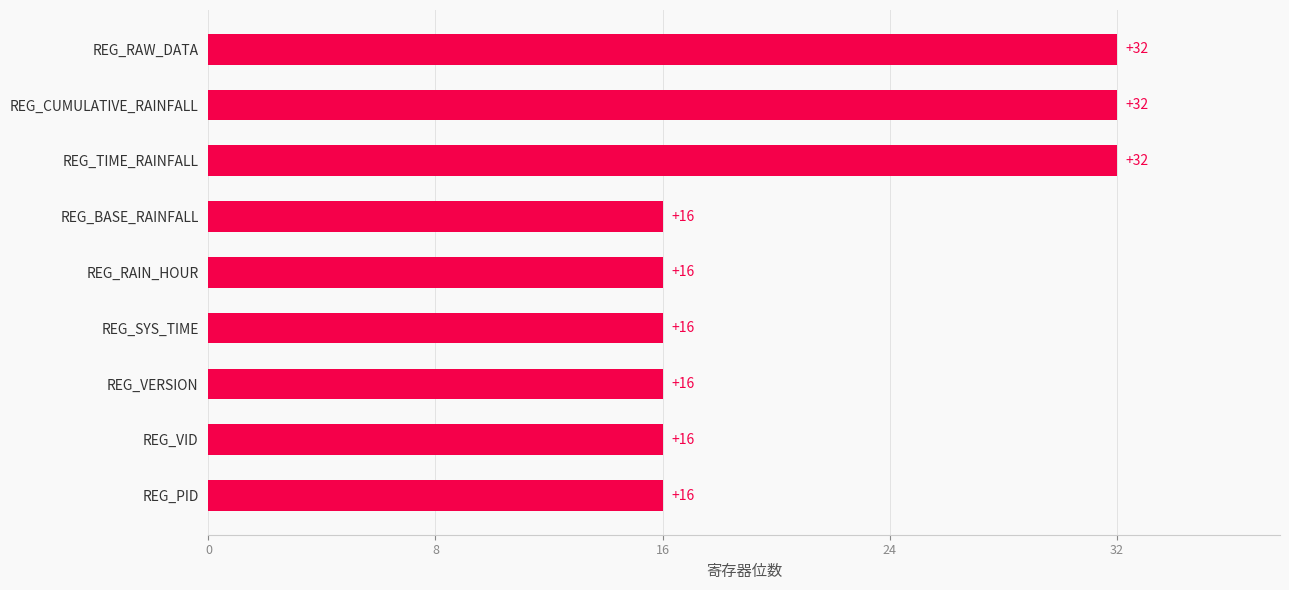

Count the values in the range 16 to 32.

9